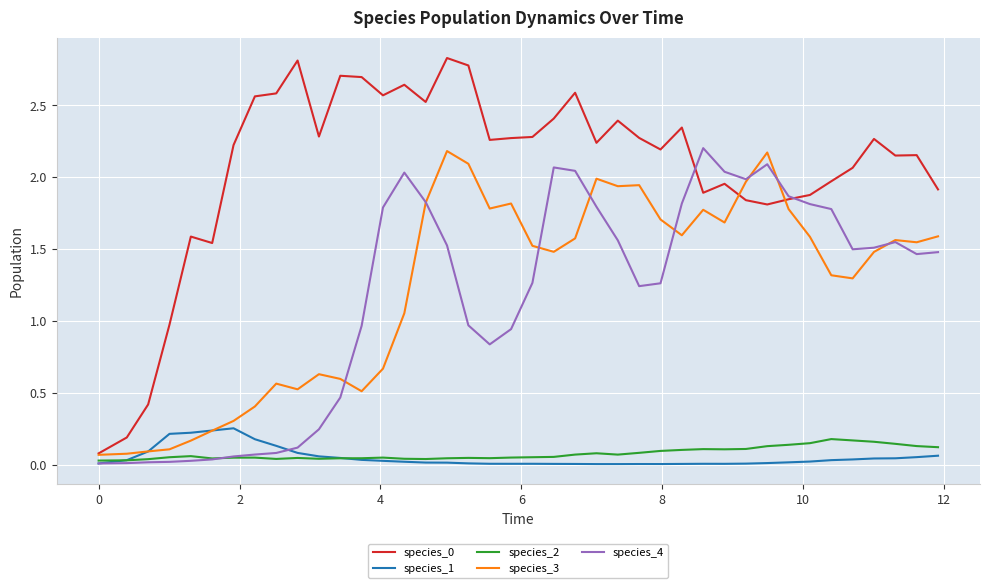

What is the maximum value shown in the chart?

2.8